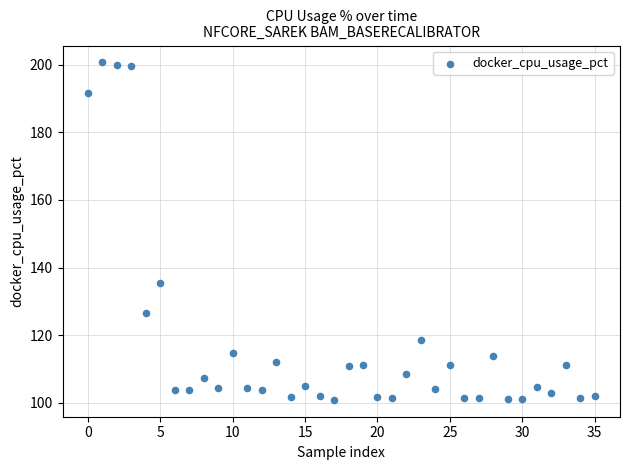

What is the range of Y values (max minus min)?

99.9